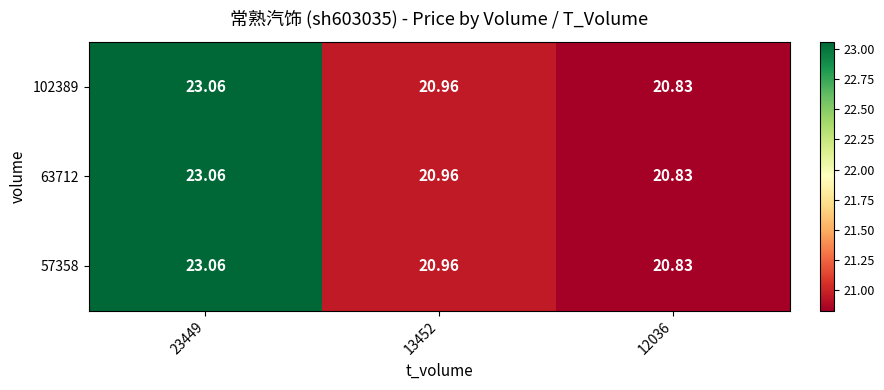

Which label corresponds to the smallest value in the chart?

12036